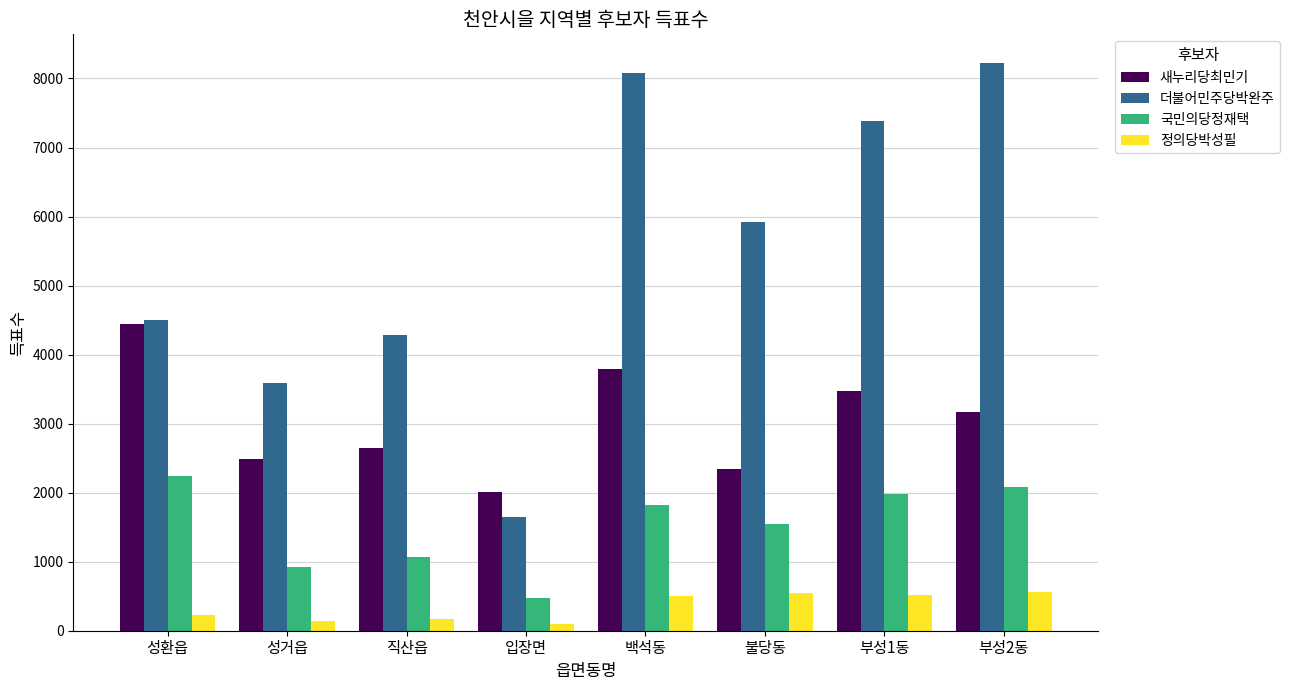

The 정의당박성필 series shows 164 at 직산읍. True or false?

True